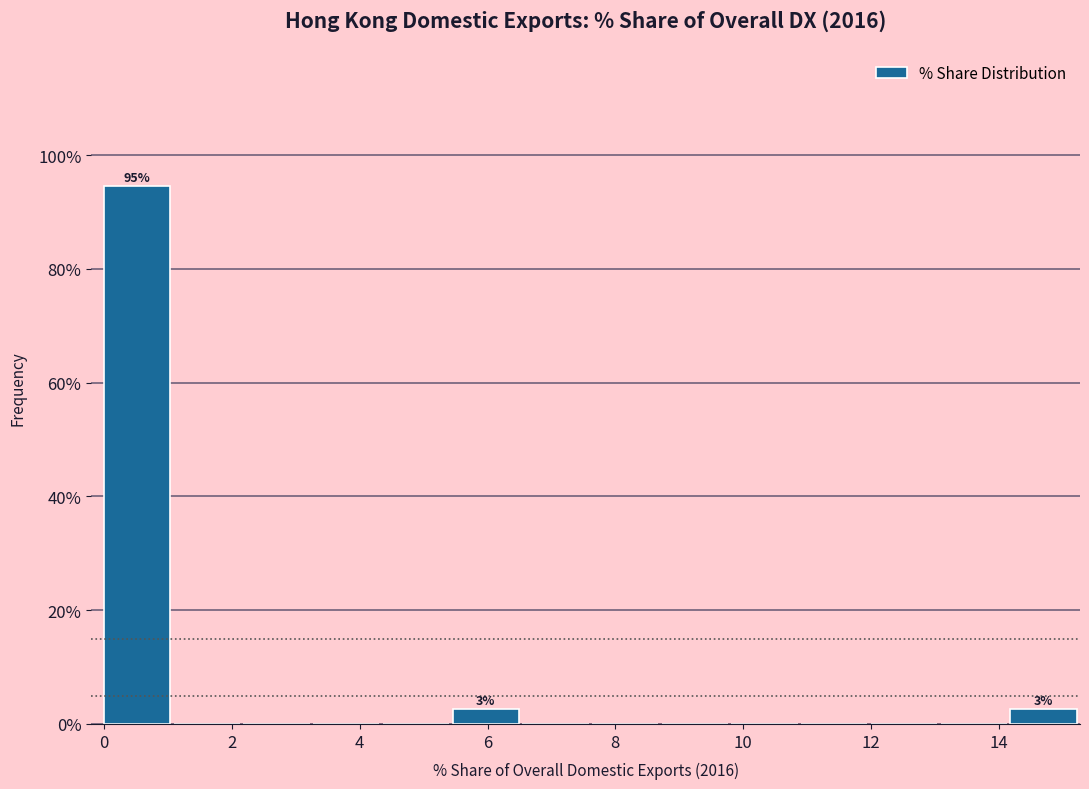

Over which range of the x-axis is the bar tallest?

0.0 to 1.0